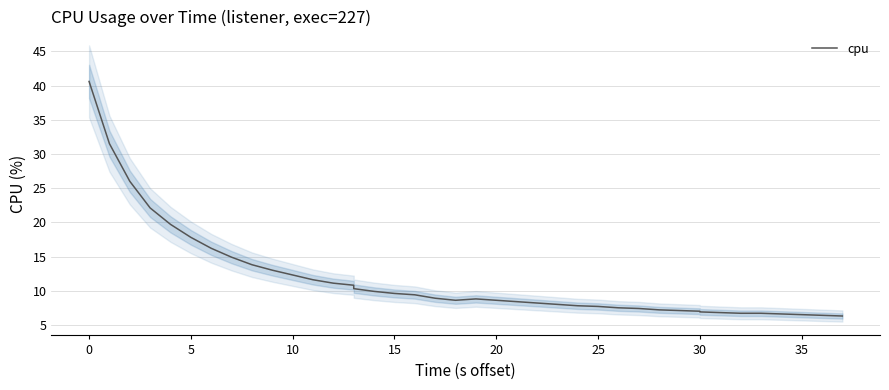

What is the difference between the maximum and minimum values?

34.3